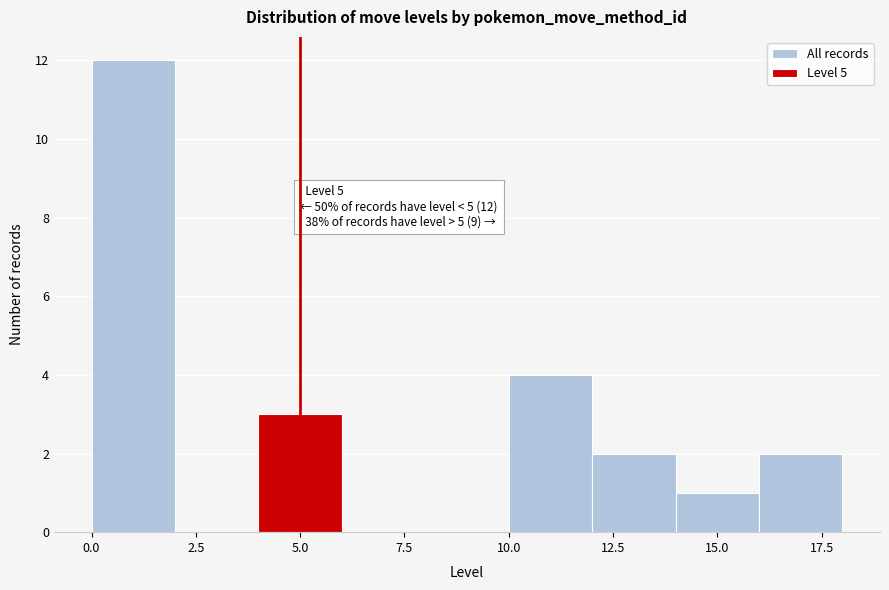

Which range on the x-axis has the tallest bar?

0 to 2